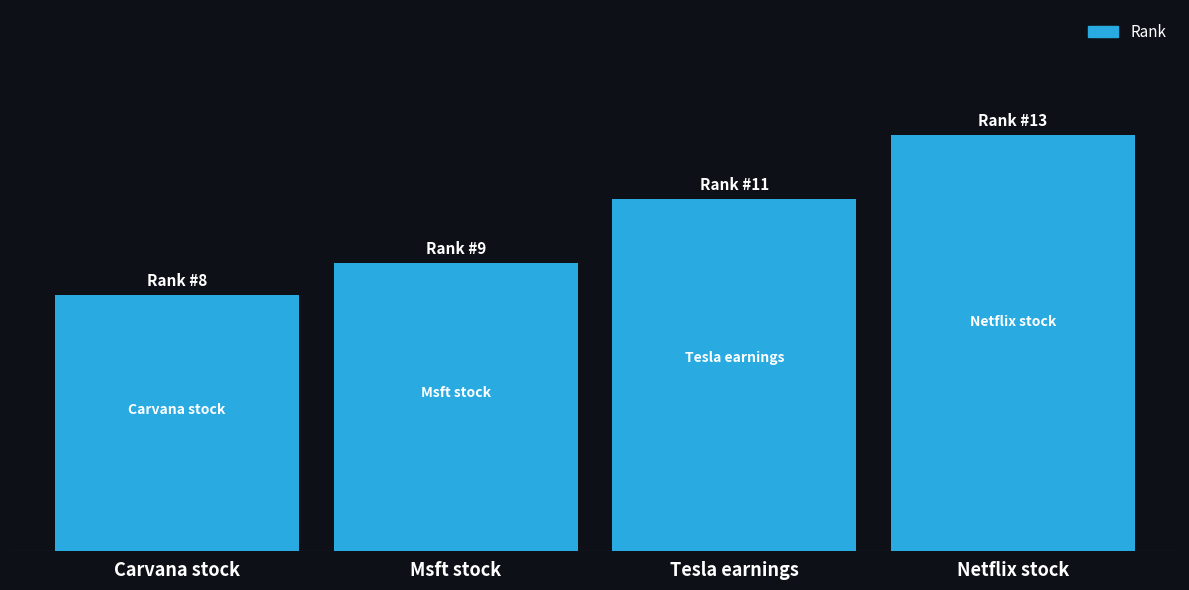

Which label corresponds to the largest value in the chart?

Netflix stock